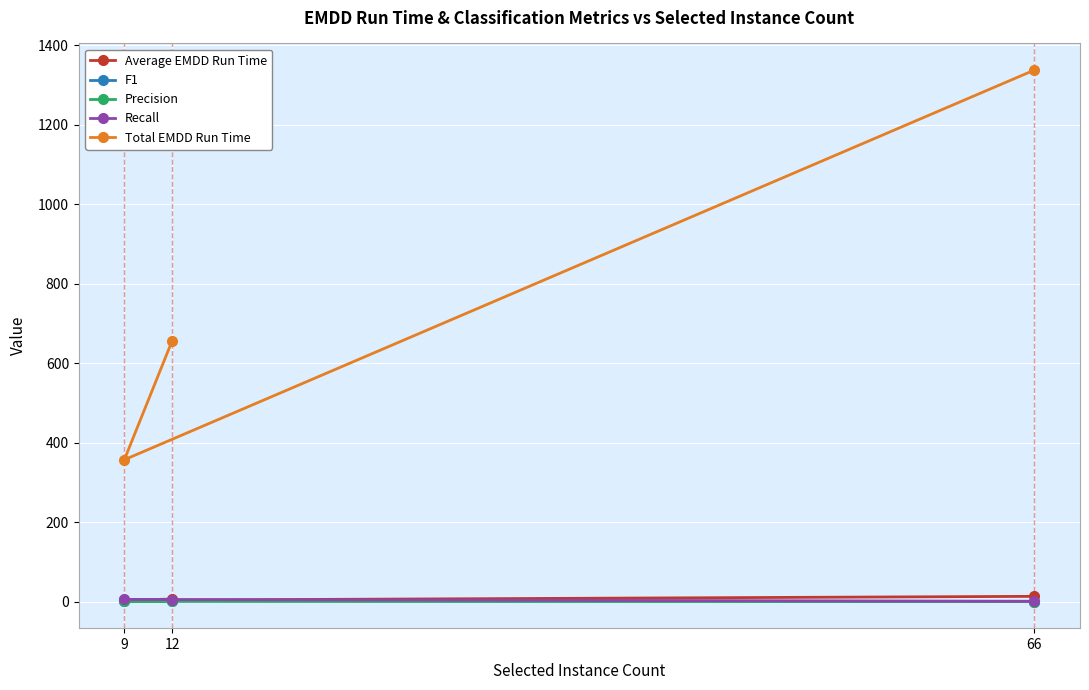

What is the value of the Average EMDD Run Time point at the 2nd from the left?

6.6